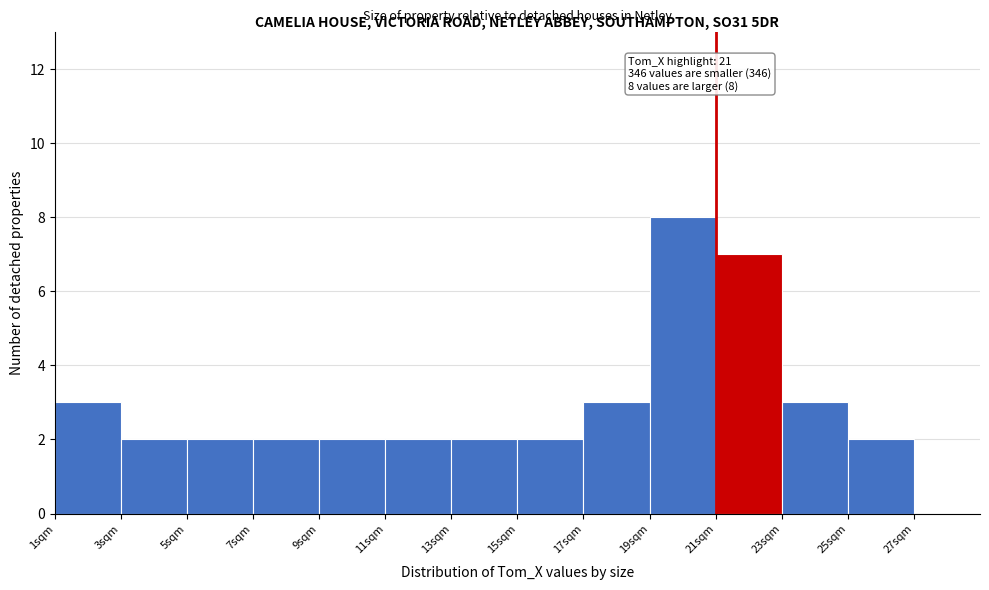

Over which range of the x-axis is the bar tallest?

19 to 21